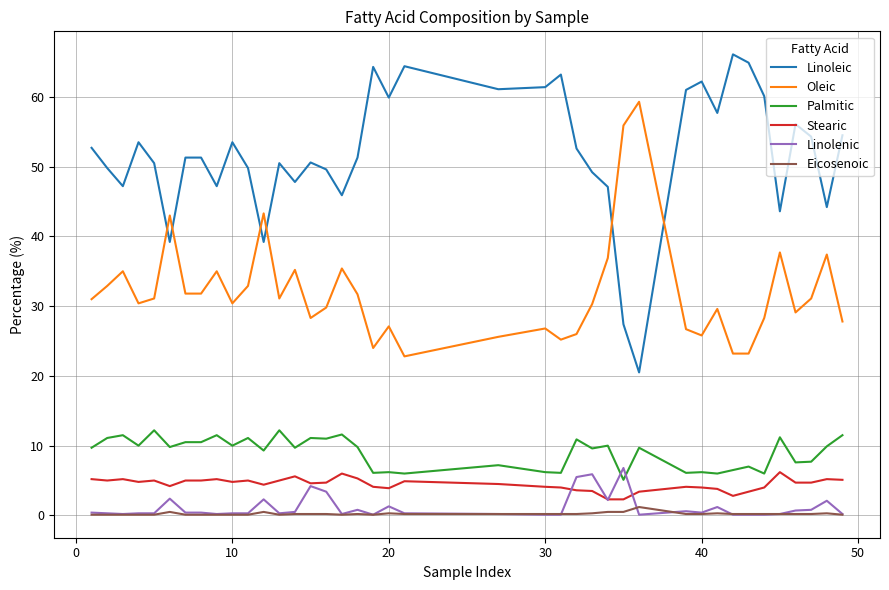

True or false: Palmitic has more than 1 interior local peaks.

True